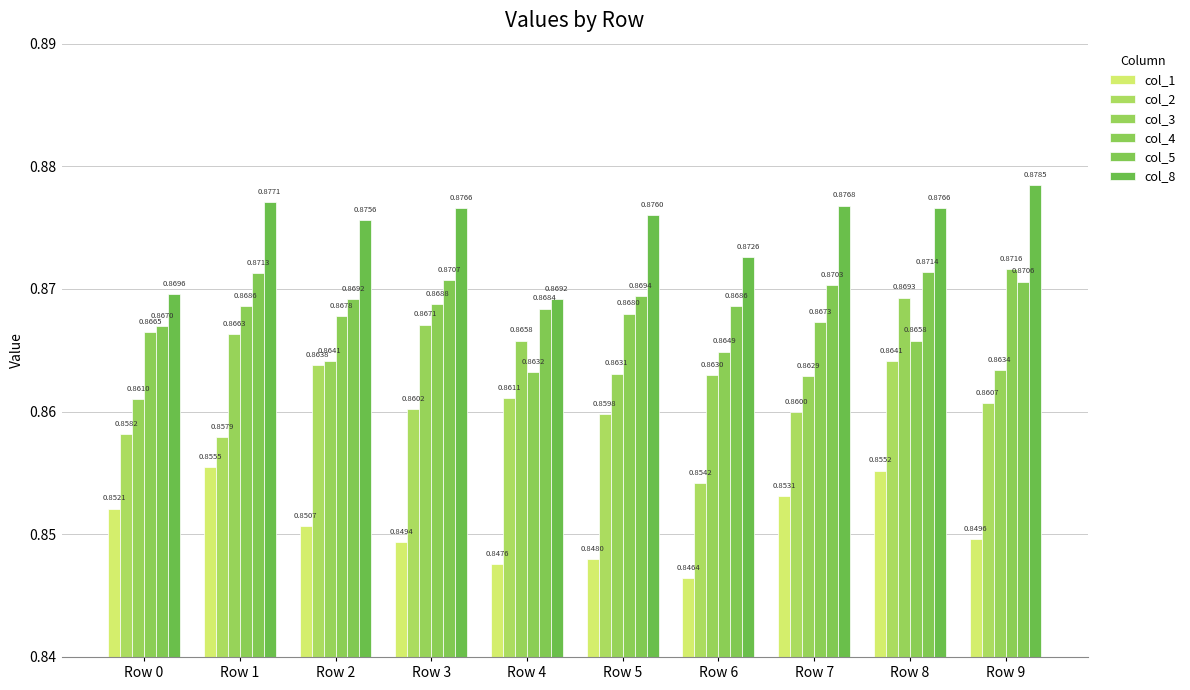

What is the value of the col_4 bar at the 5th from the left?

0.9